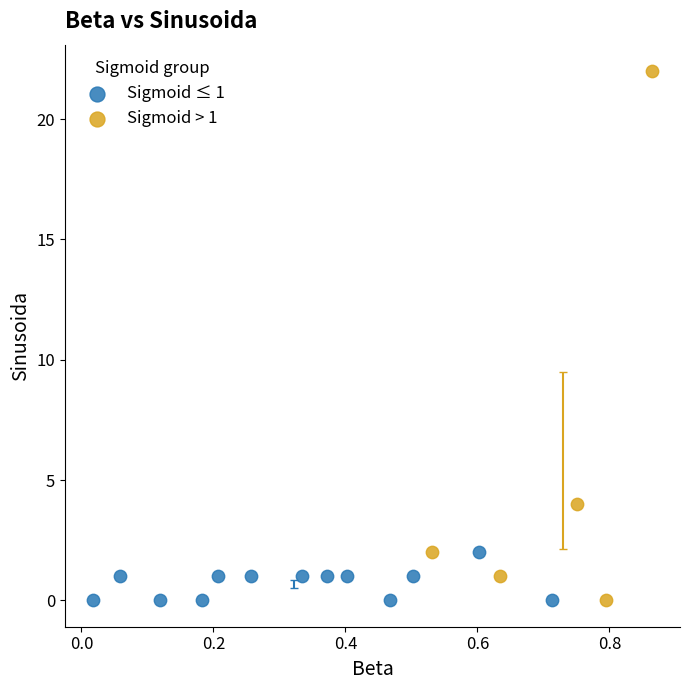

Which series has the widest spread of Y values?

Sigmoid > 1